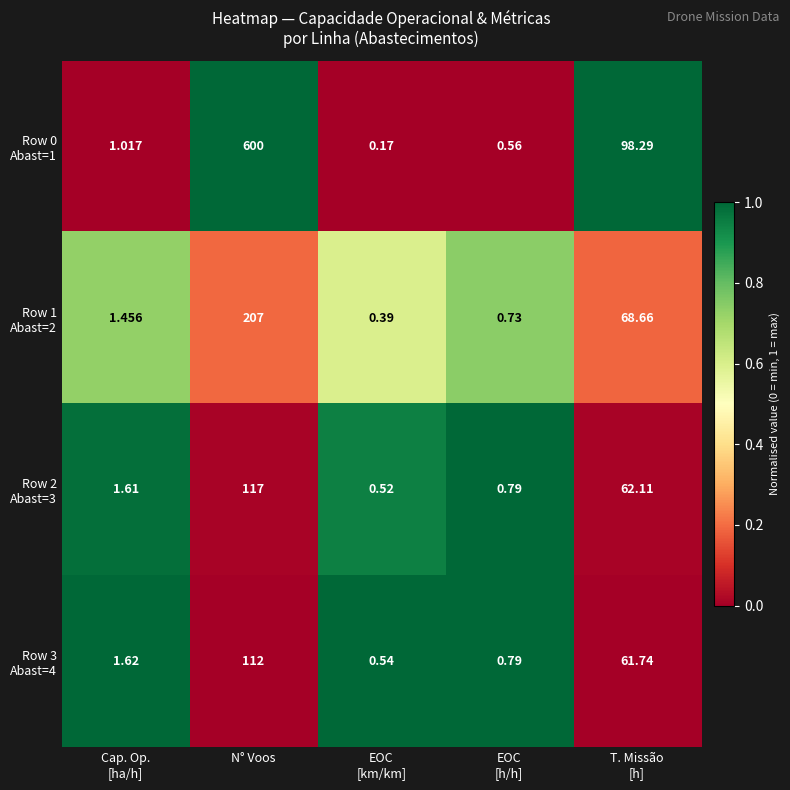

At which category is the sum across all series the highest?

N° Voos